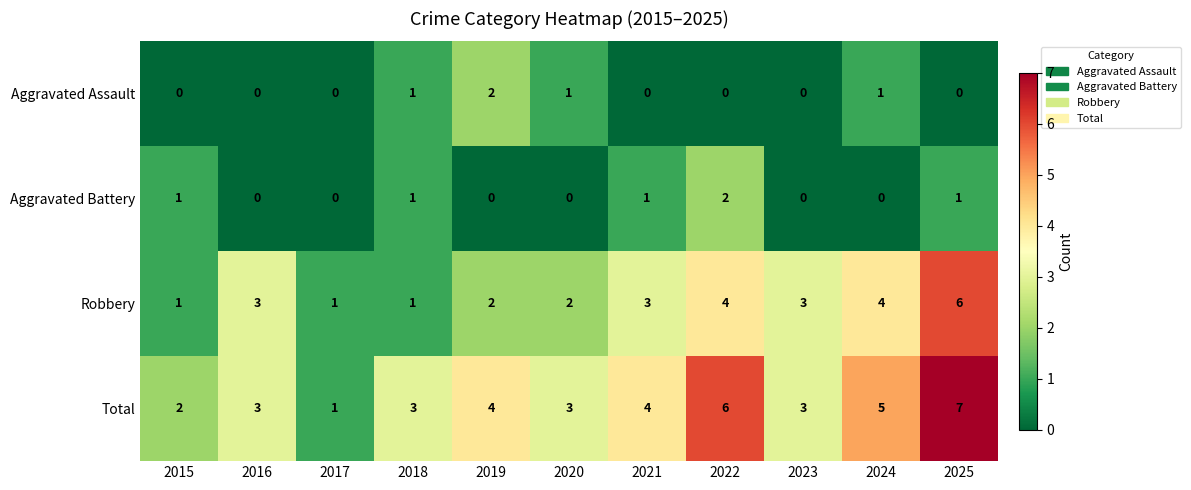

The value of Total at 2017 is 2. True or false?

False